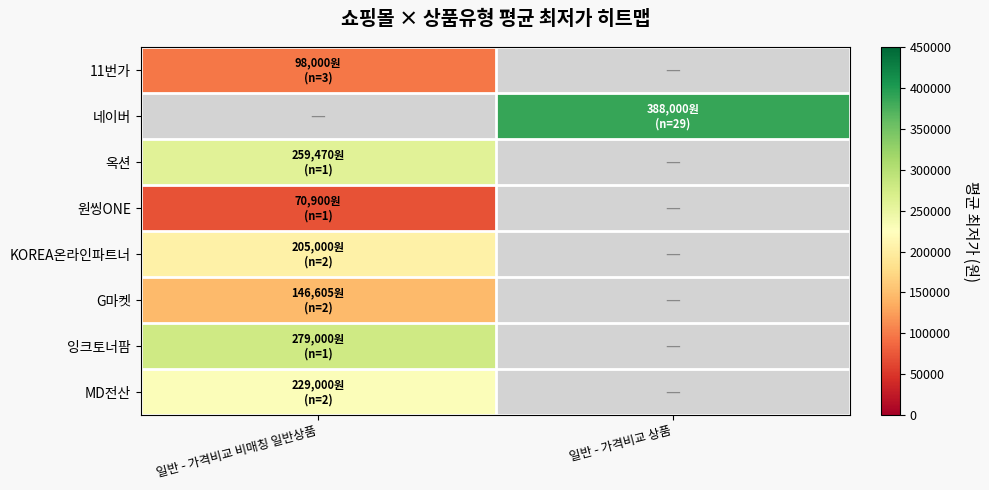

At which label does 네이버 reach its minimum?

일반 - 가격비교 비매칭 일반상품